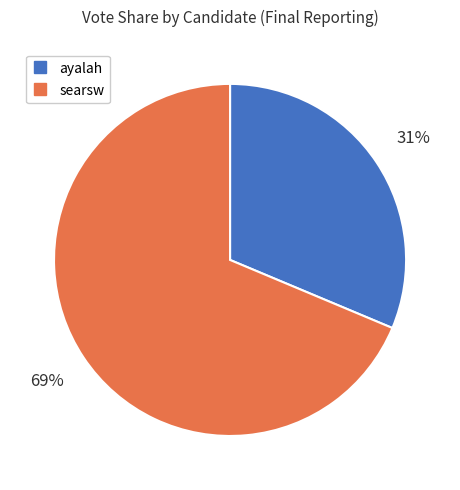

True or false: searsw accounts for 54% of the total.

False